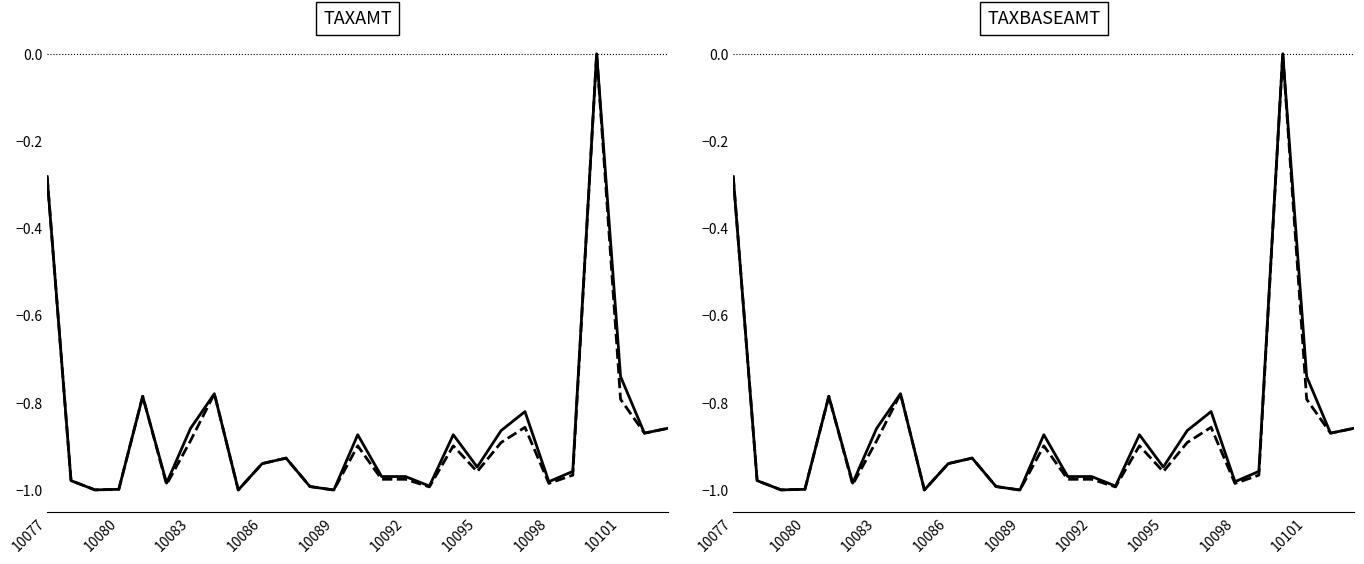

At which category does the chart reach its minimum across all series?

10089